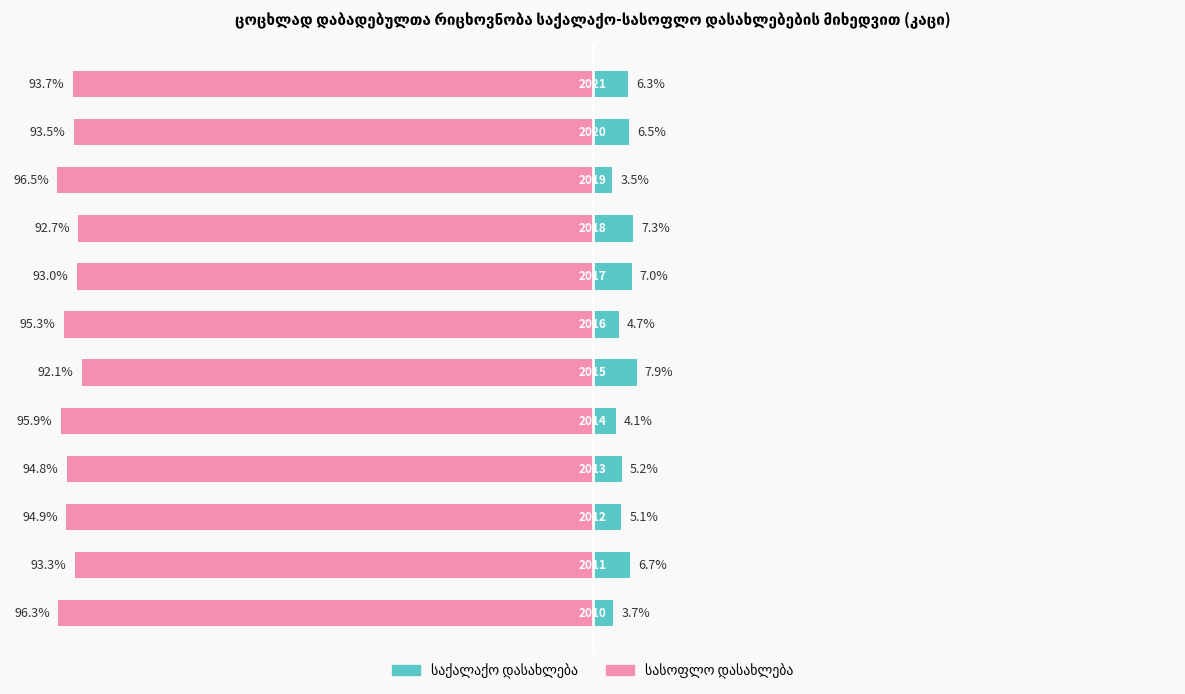

Is the value of საქალაქო დასახლება at −100 greater than the value of სასოფლო დასახლება at 25?

Yes